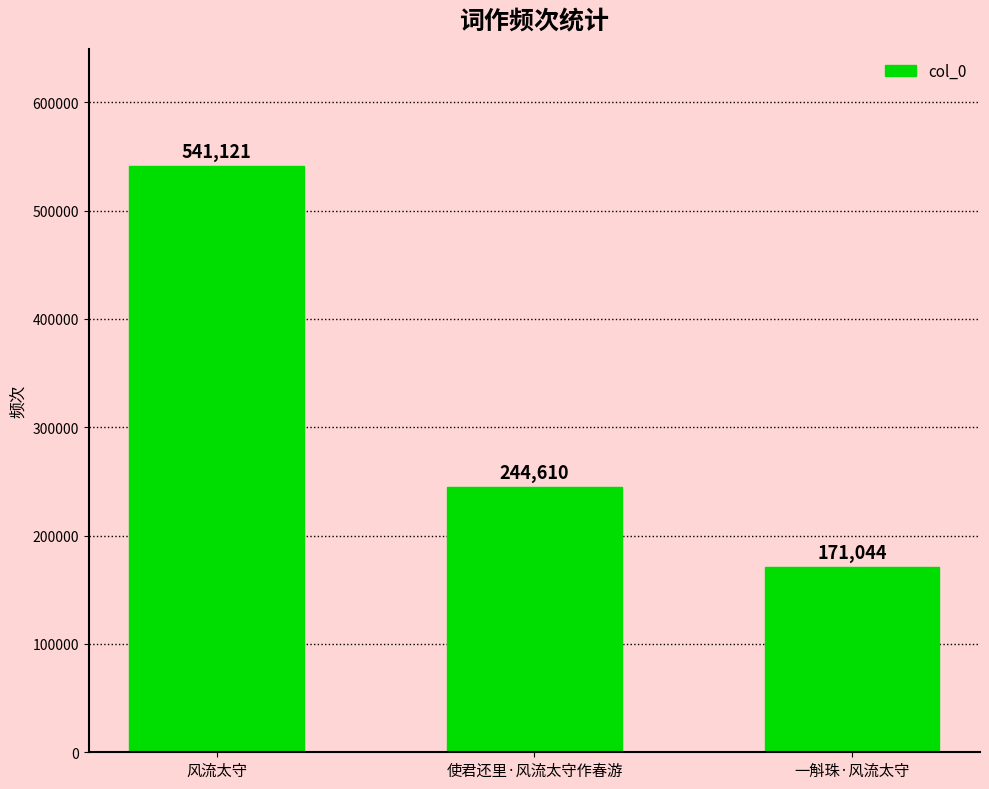

The value at 一斛珠·风流太守 is 285355. True or false?

False